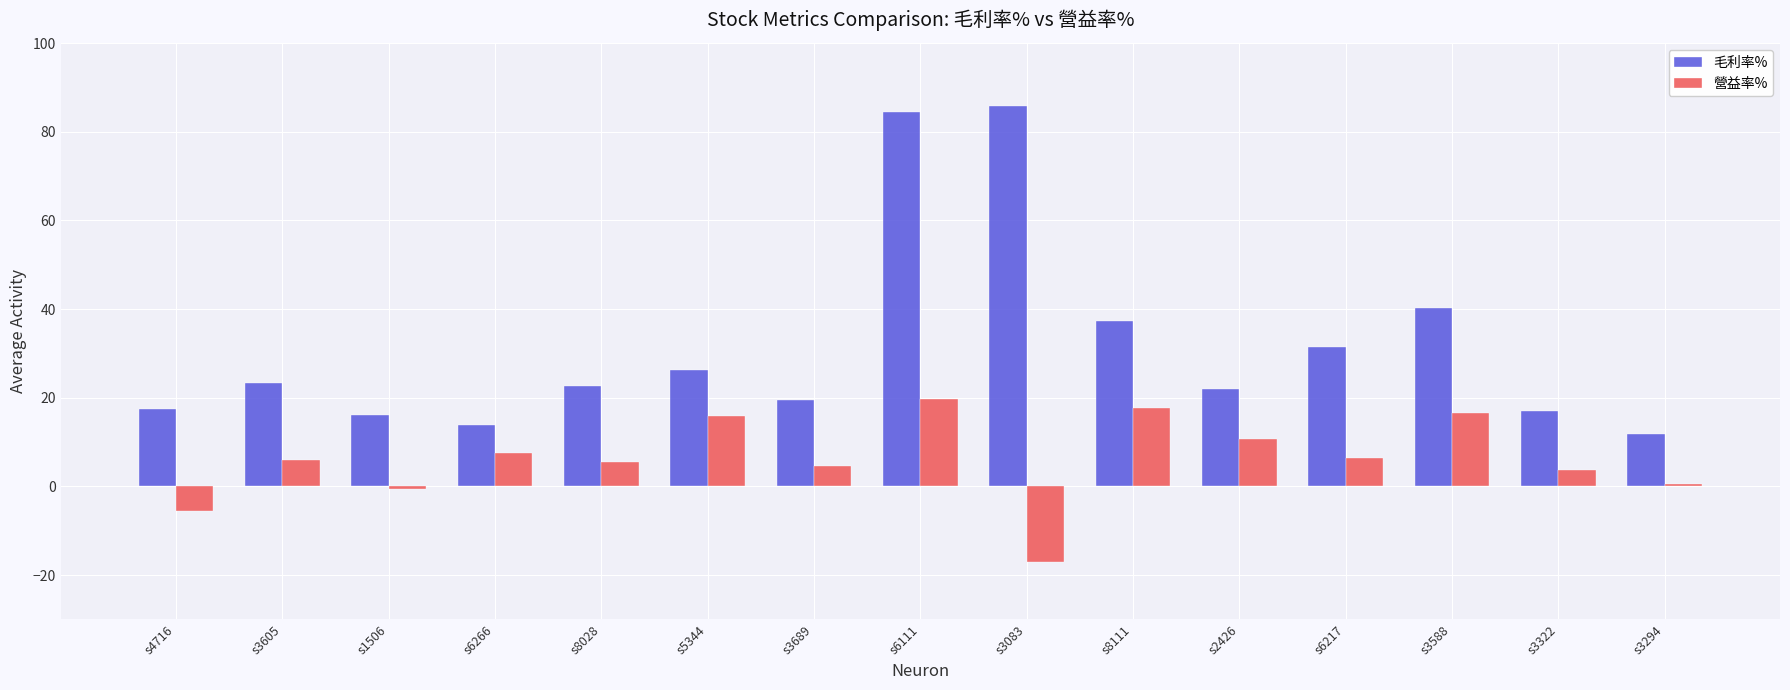

At which category is the sum across all series the highest?

s6111